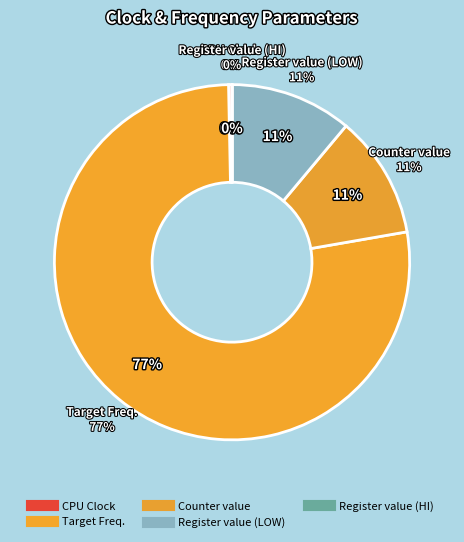

The Register value (LOW) slice represents 20% of the pie. True or false?

False